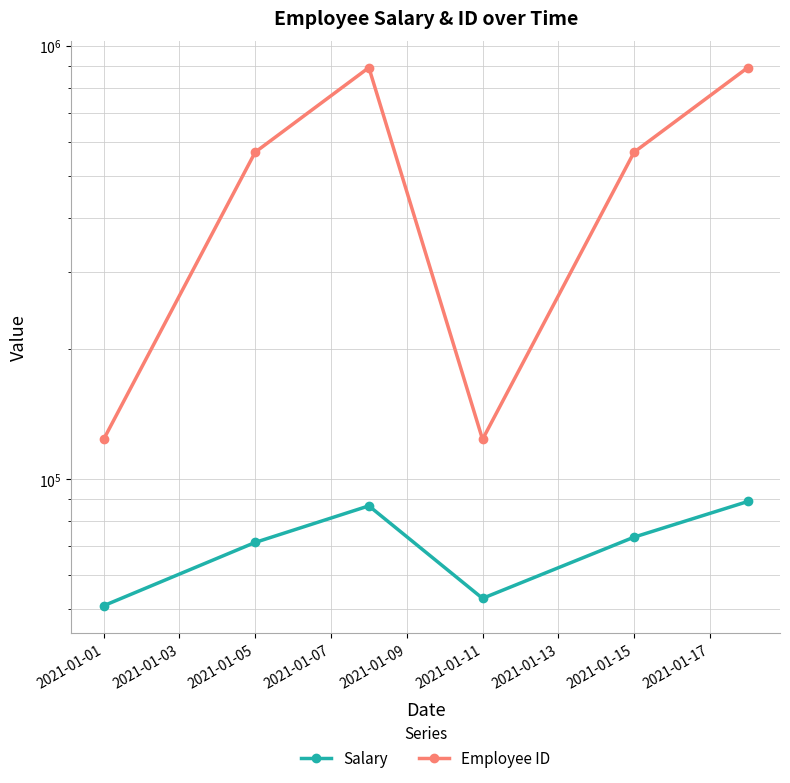

At how many categories does at least one series exceed 678134?

2